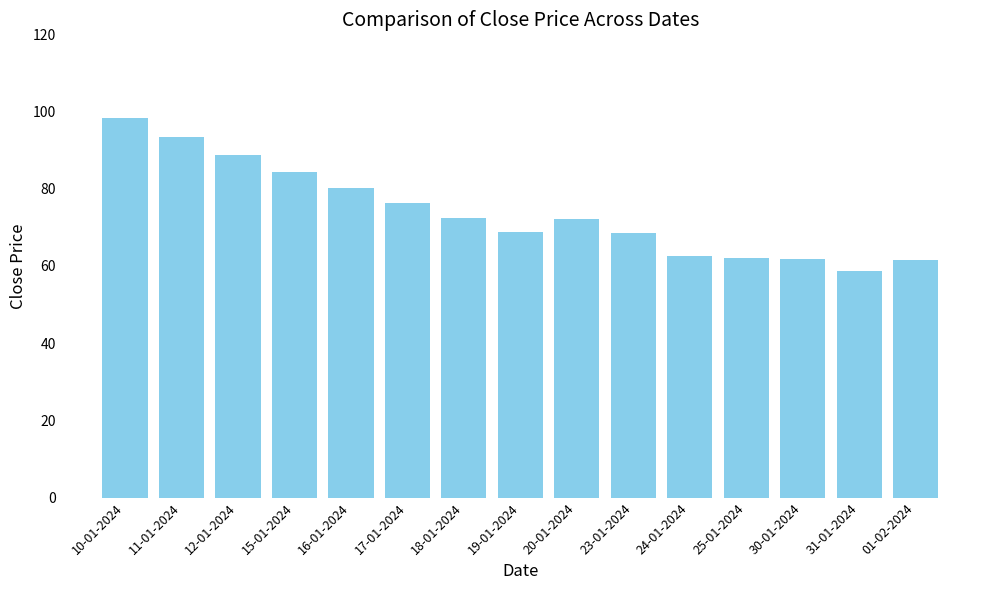

What is the average value?

74.0